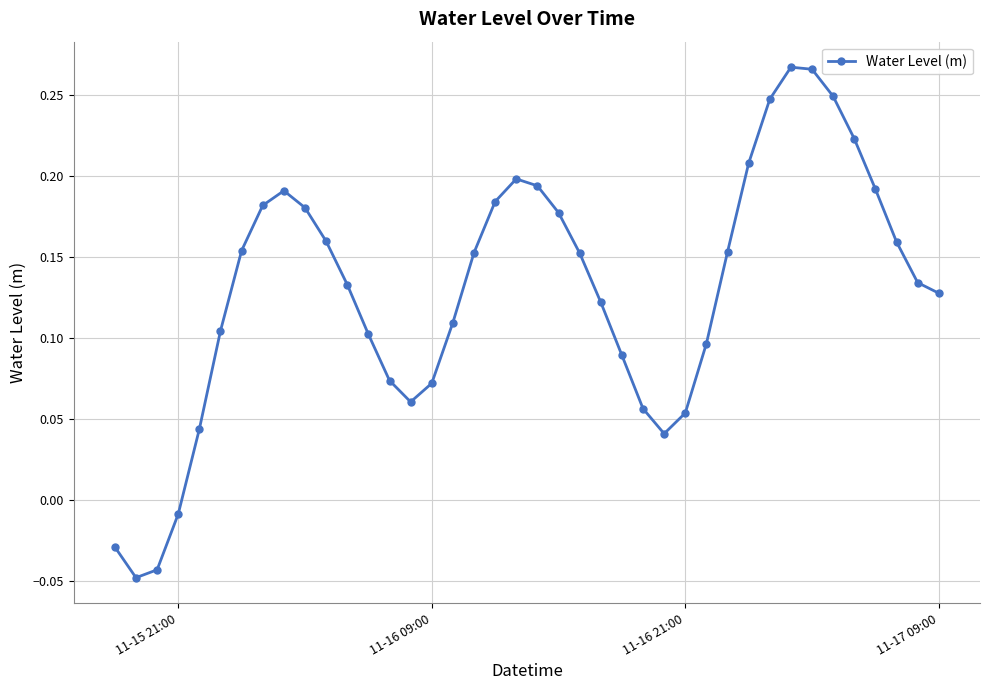

What is the sum of all values?

5.2